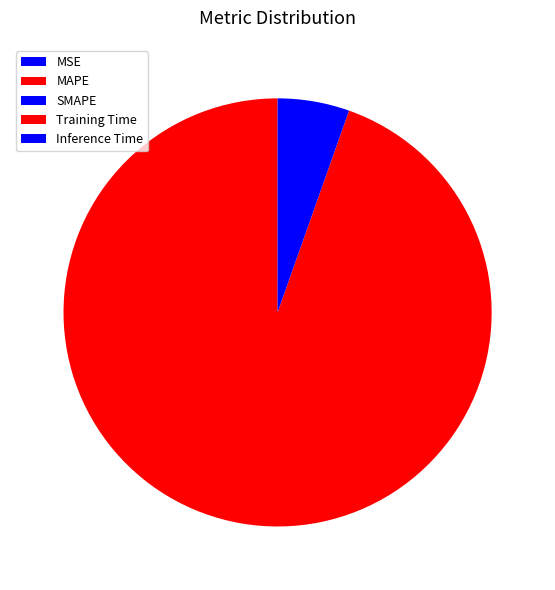

Which slice is the largest?

MAPE